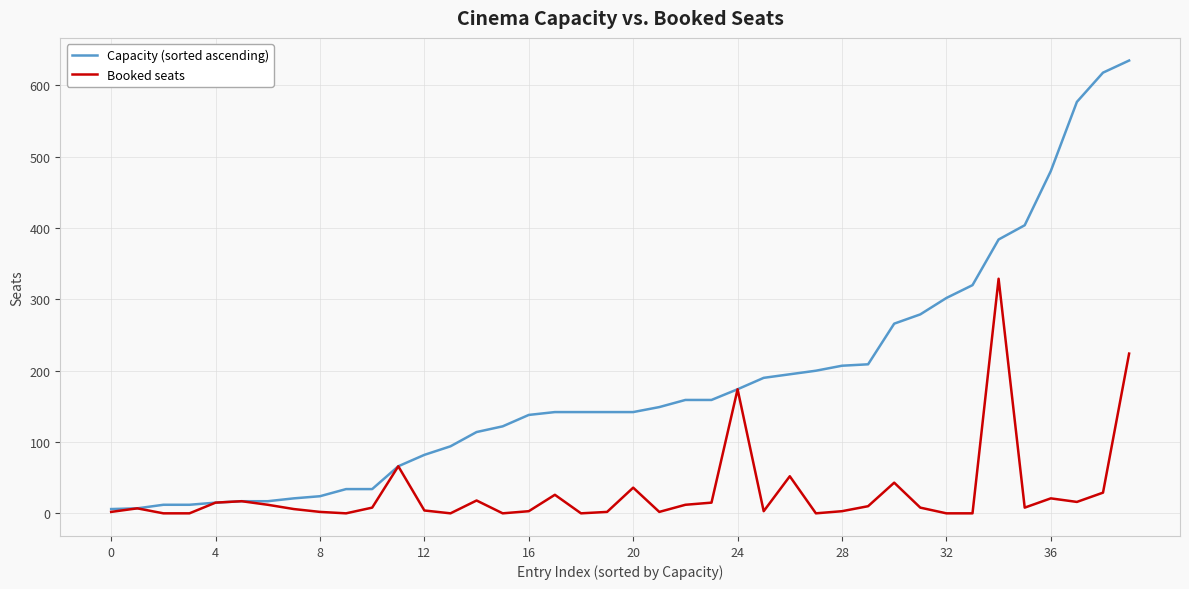

Which series has the largest range (max minus min)?

Capacity (sorted ascending)